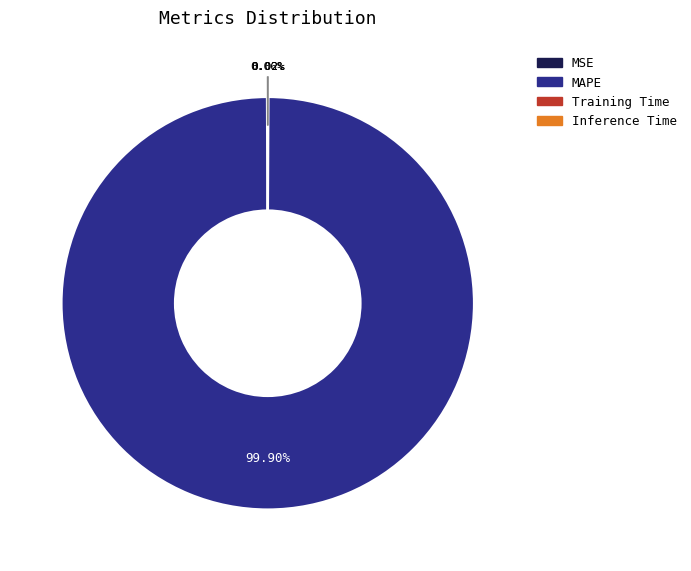

To the nearest percent, what is the average slice percentage?

25%